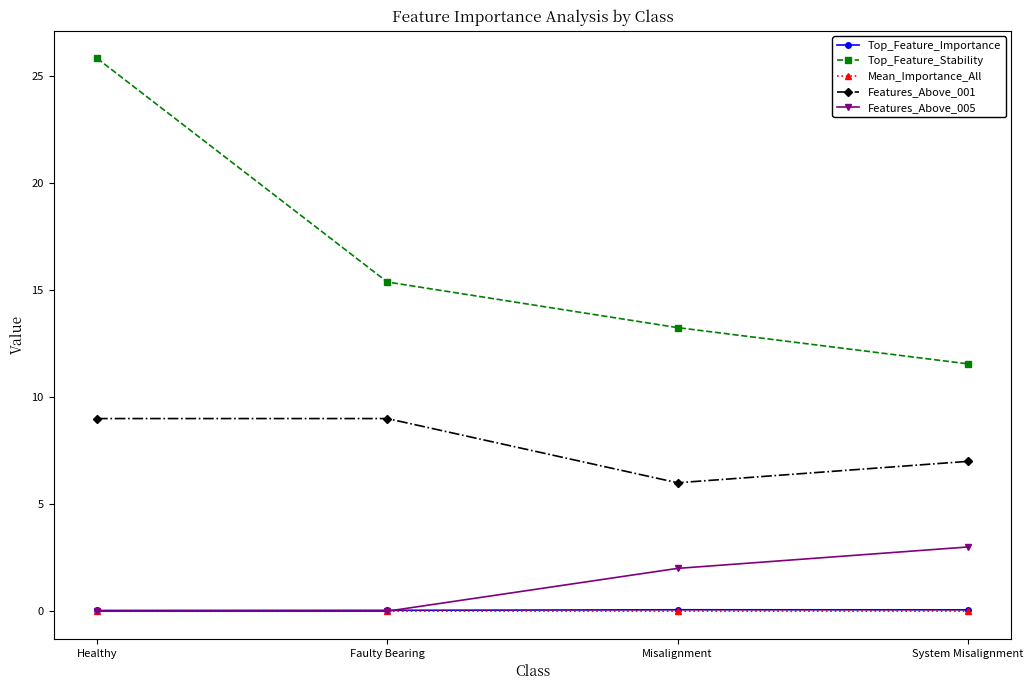

The value of Mean_Importance_All at System Misalignment is 0.0. True or false?

True